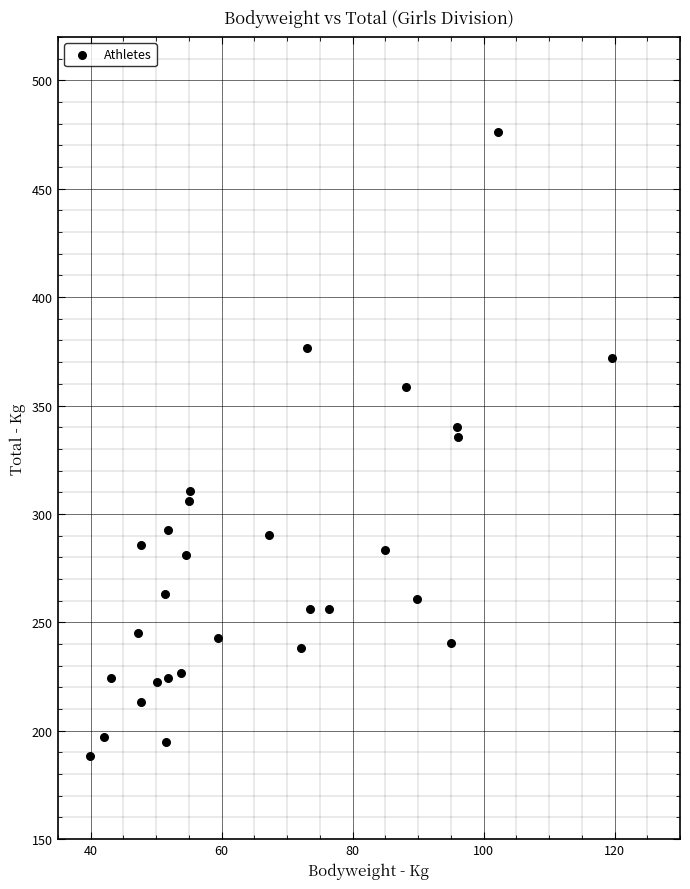

What is the range of Y values (max minus min)?

288.0